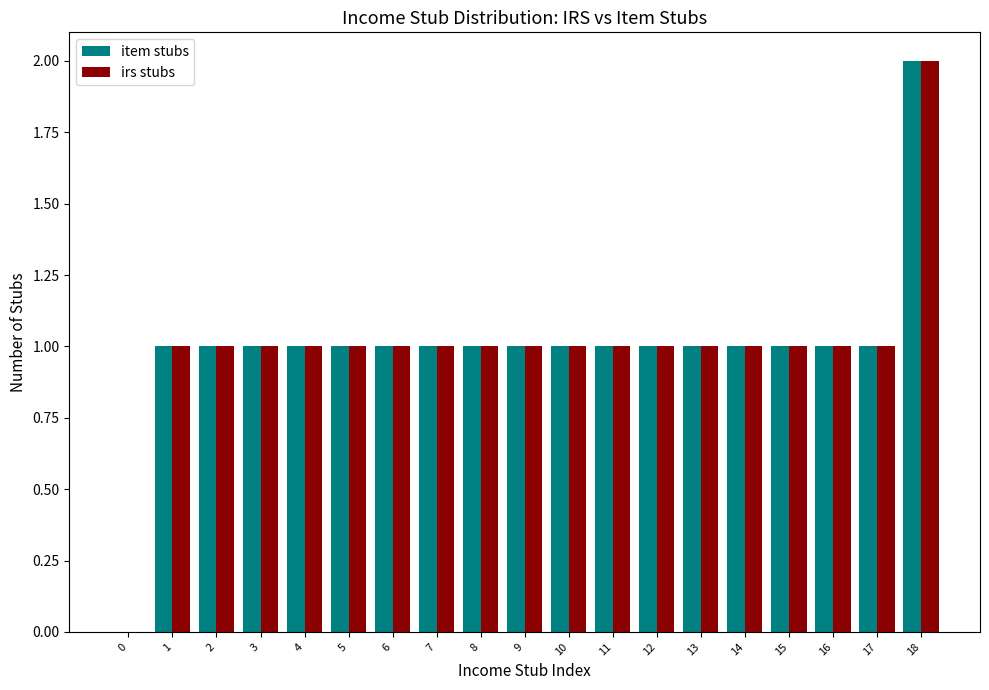

At which category is the sum across all series the highest?

18